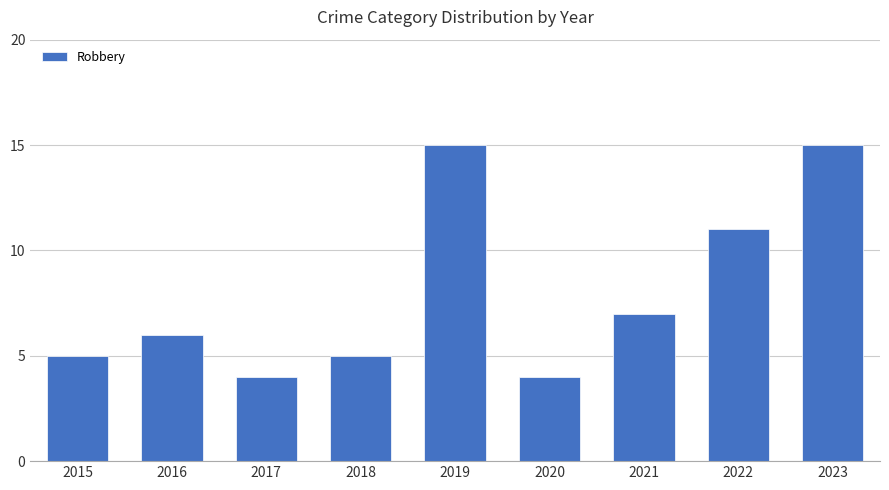

What is the change in value from 2016 to 2019?

+9